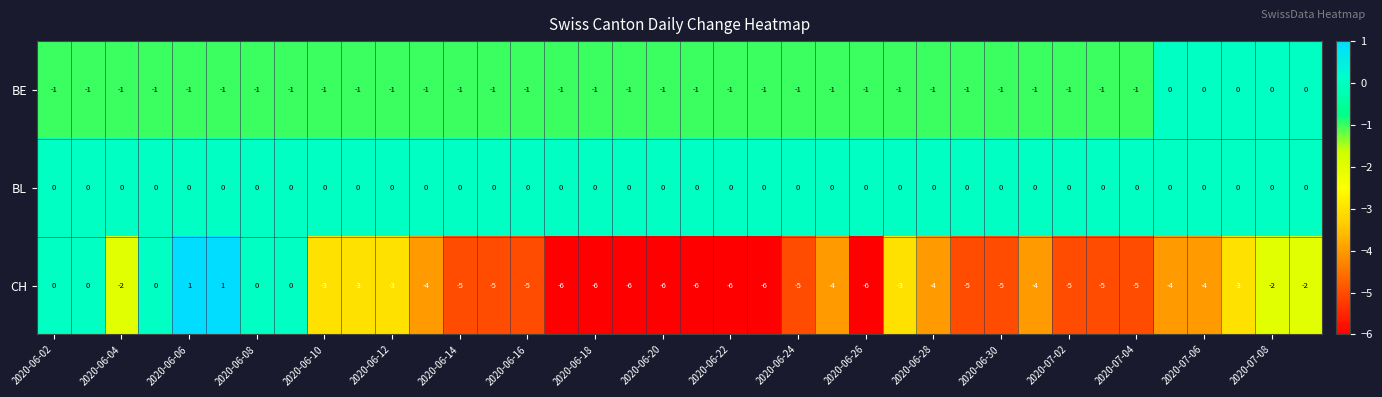

What is the maximum value shown in the chart?

1